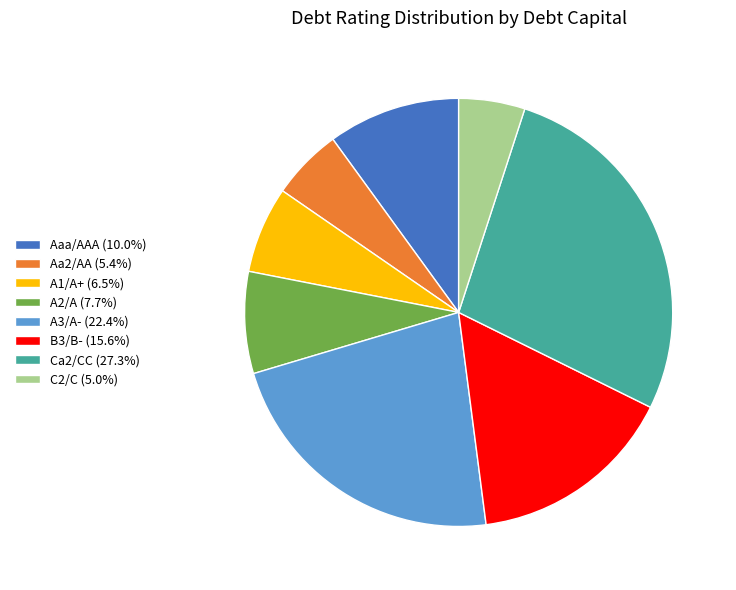

What is the ratio of the value at A2/A (7.7%) to the value at Ca2/CC (27.3%)?

0.3